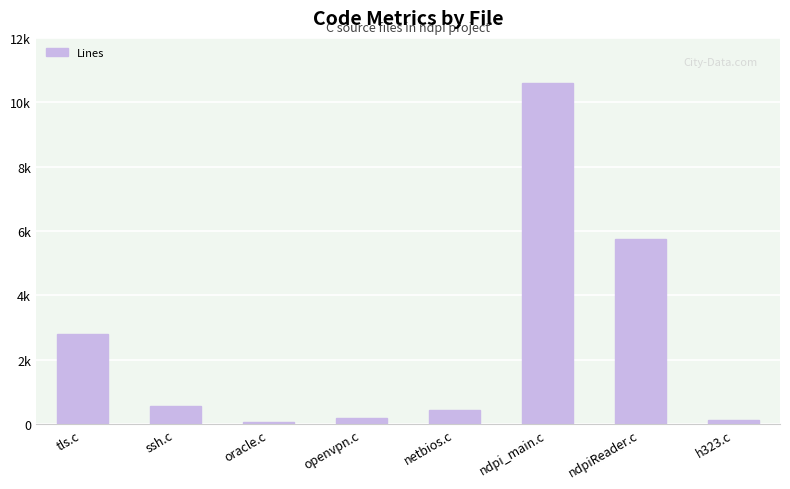

True or false: the data shows 16810 at ndpi_main.c.

False